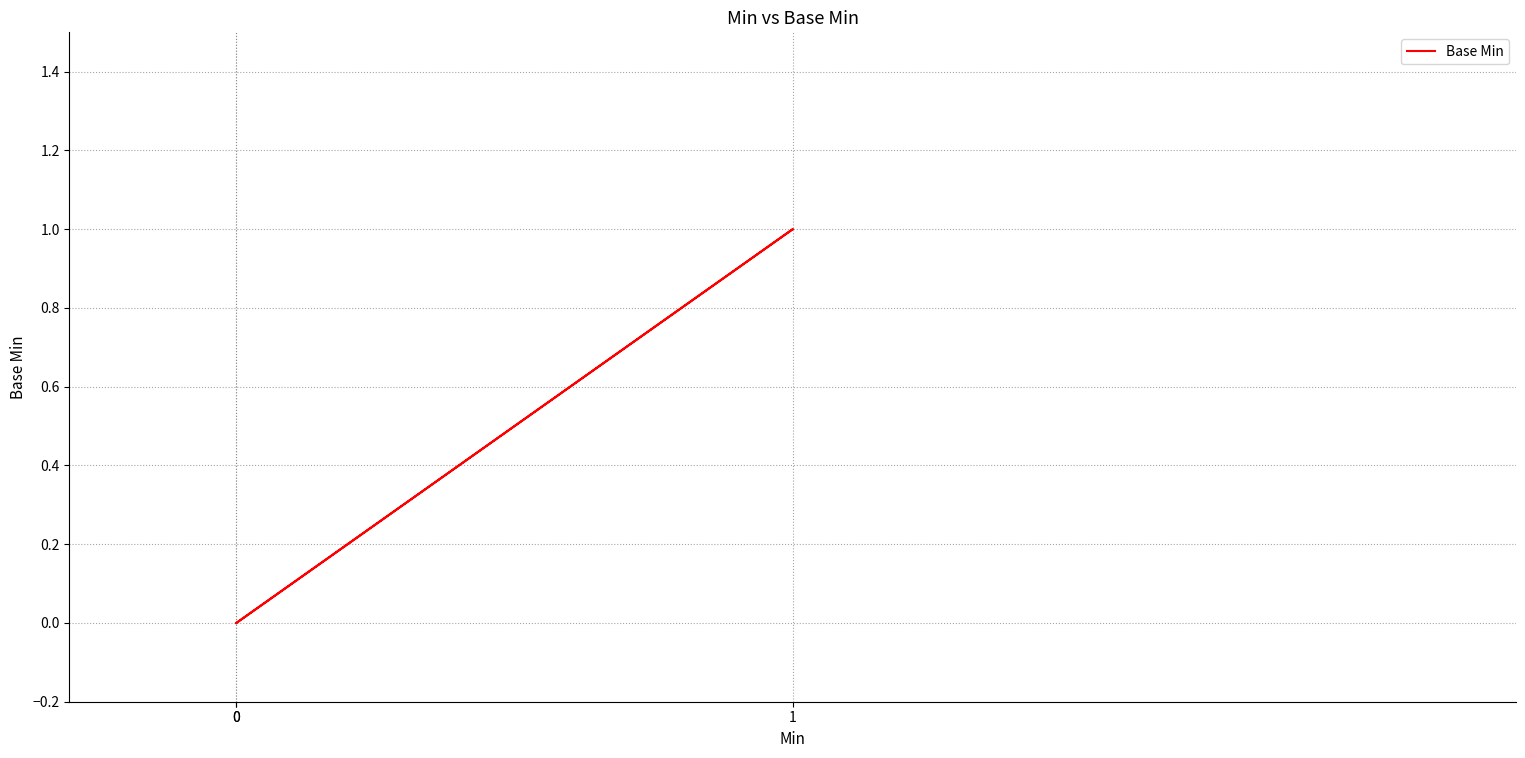

True or false: the data shows 0 at 0.

False